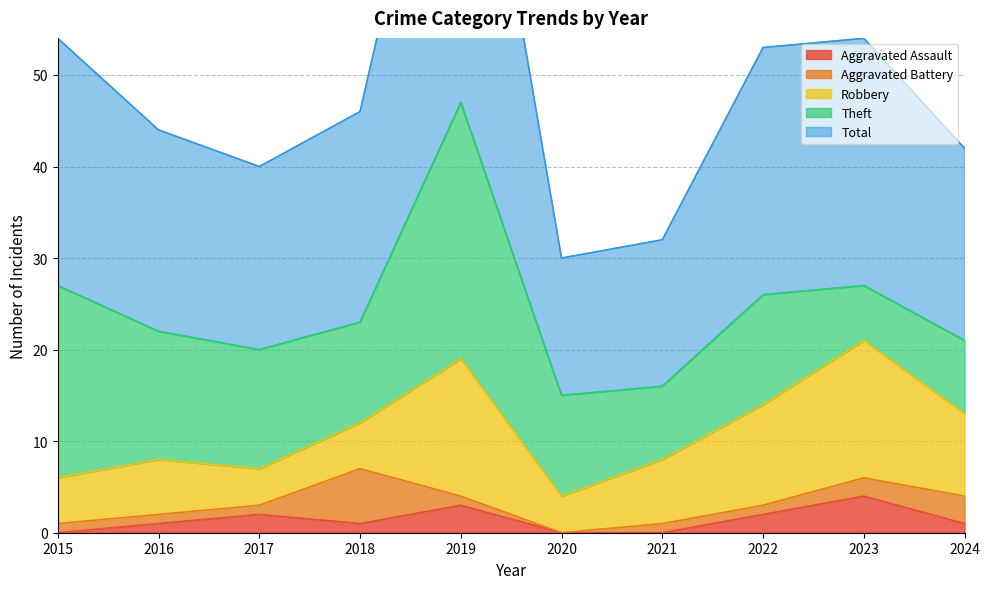

How many lines are shown in the chart?

5